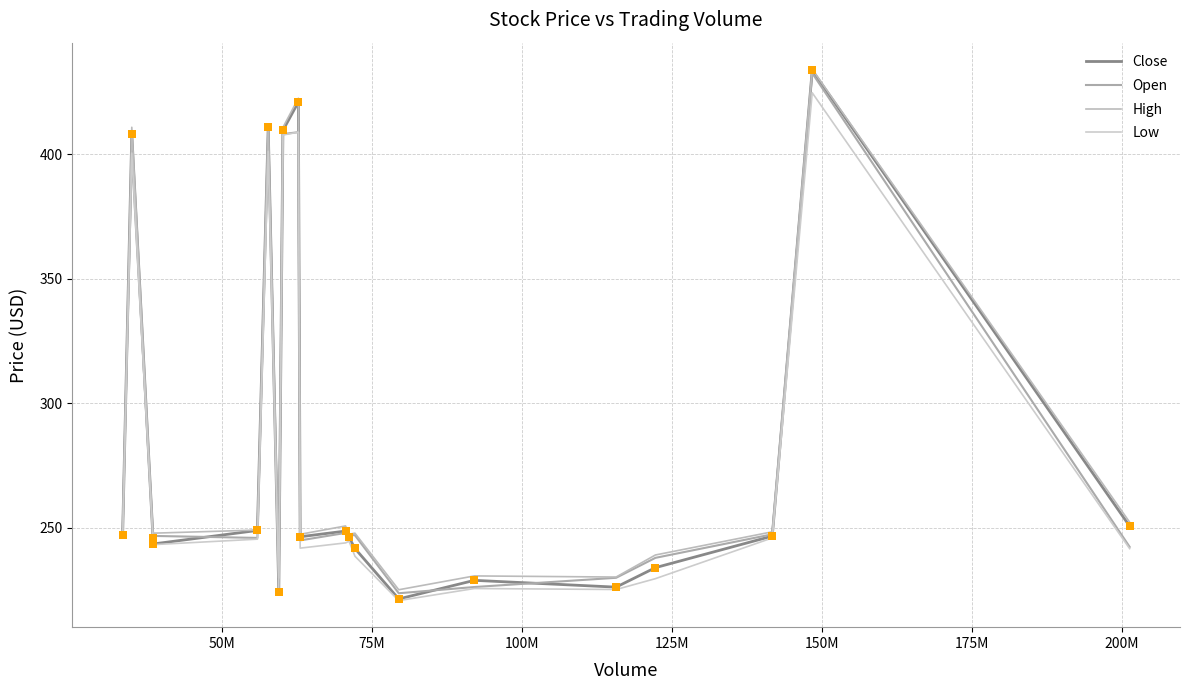

Which series has the largest total across all categories?

High